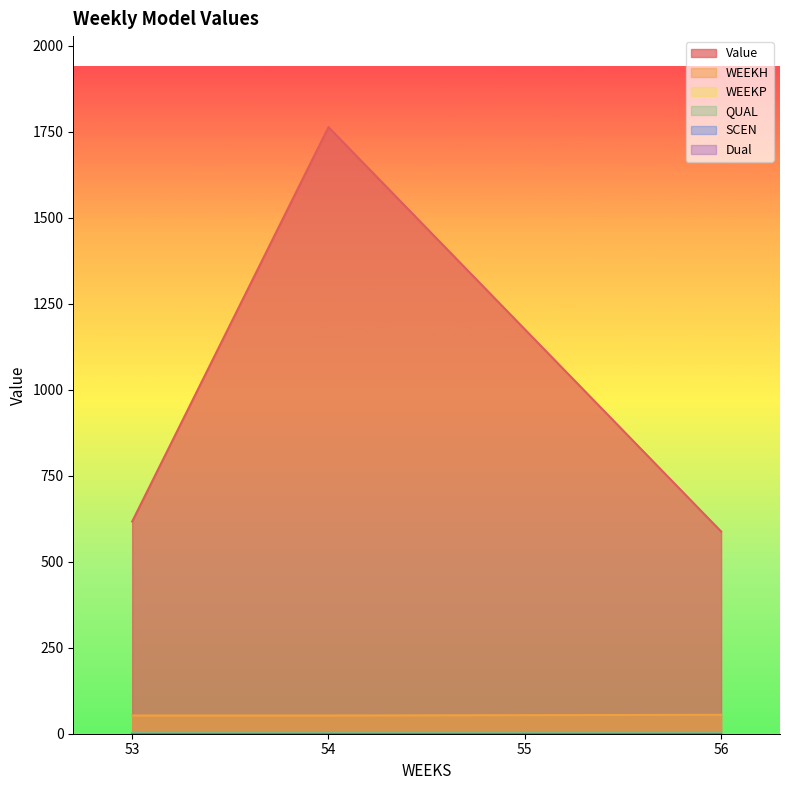

True or false: WEEKP and Dual intersect in this chart.

False